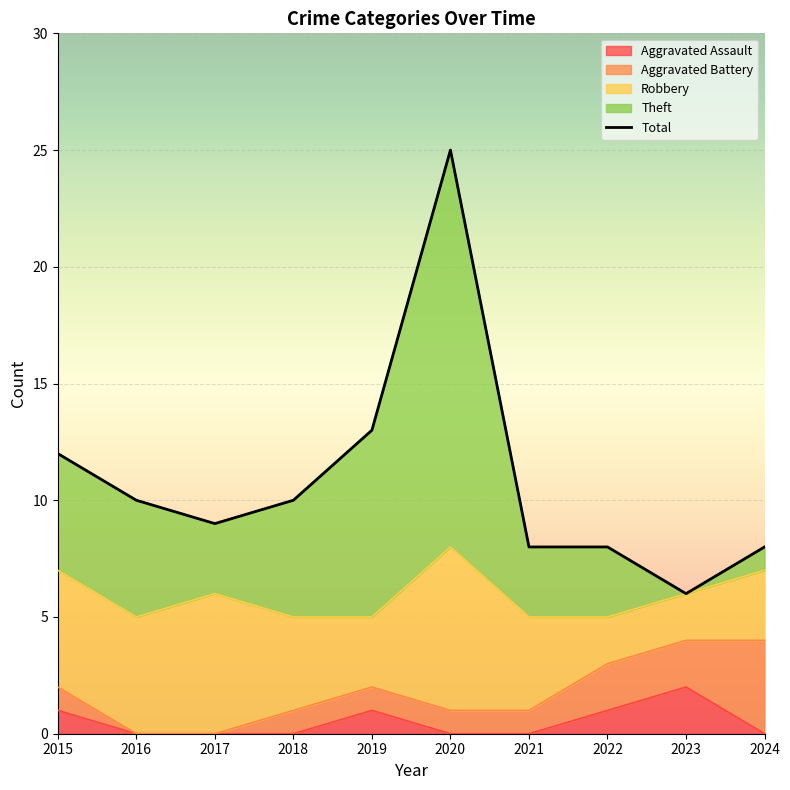

List the labels in order of value, largest first.

2020, 2019, 2015, 2016, 2018, 2017, 2021, 2022, 2024, 2023